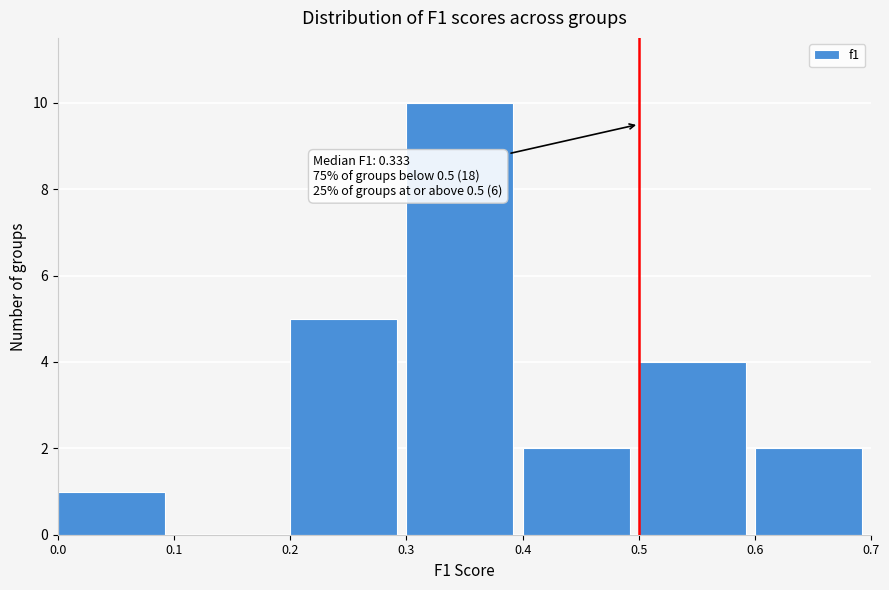

Over which range of the x-axis is the bar tallest?

0.3 to 0.4